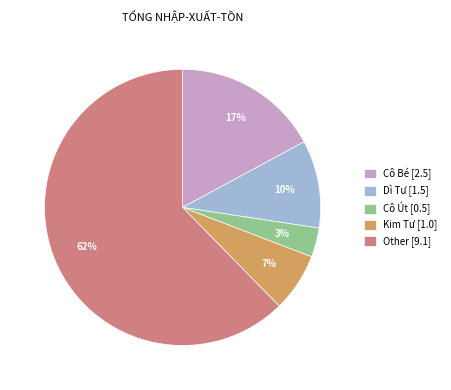

Approximately how many times larger is the value at Cô Út compared to Cô Bé?

0.2